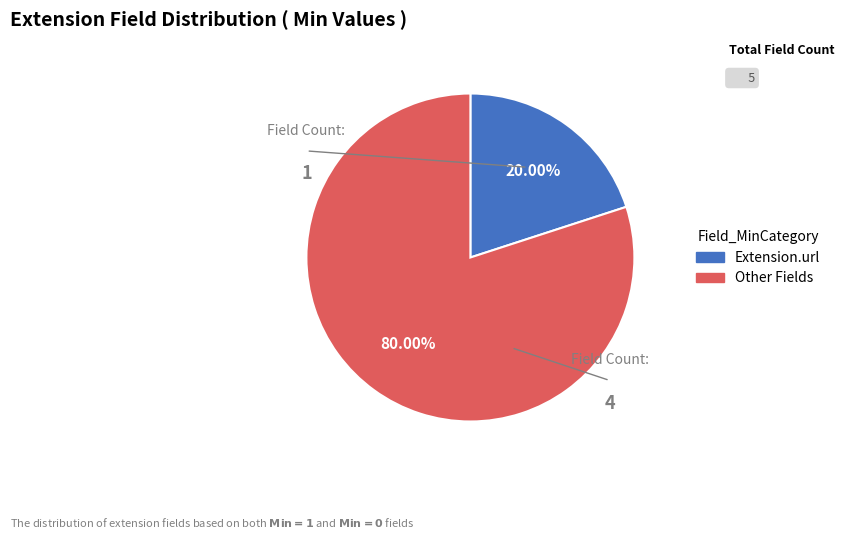

Is there any slice that represents more than half of the pie?

Yes